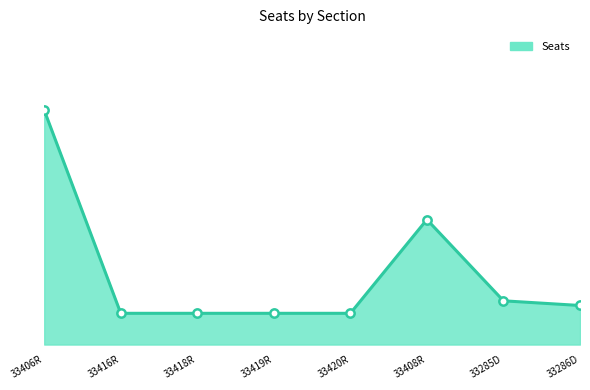

What is the sum of all values?

363